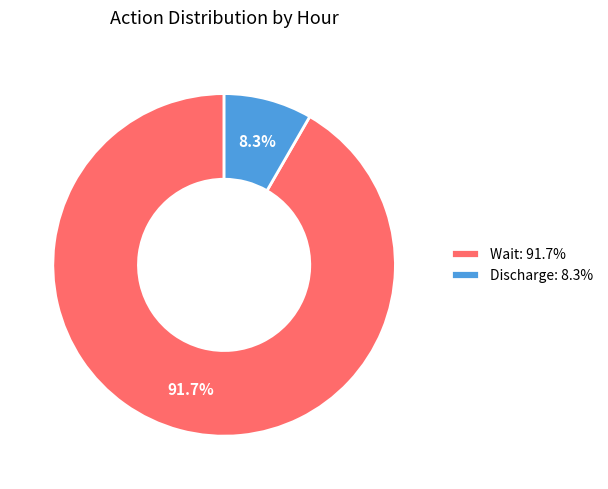

The Discharge slice represents 8% of the pie. True or false?

True